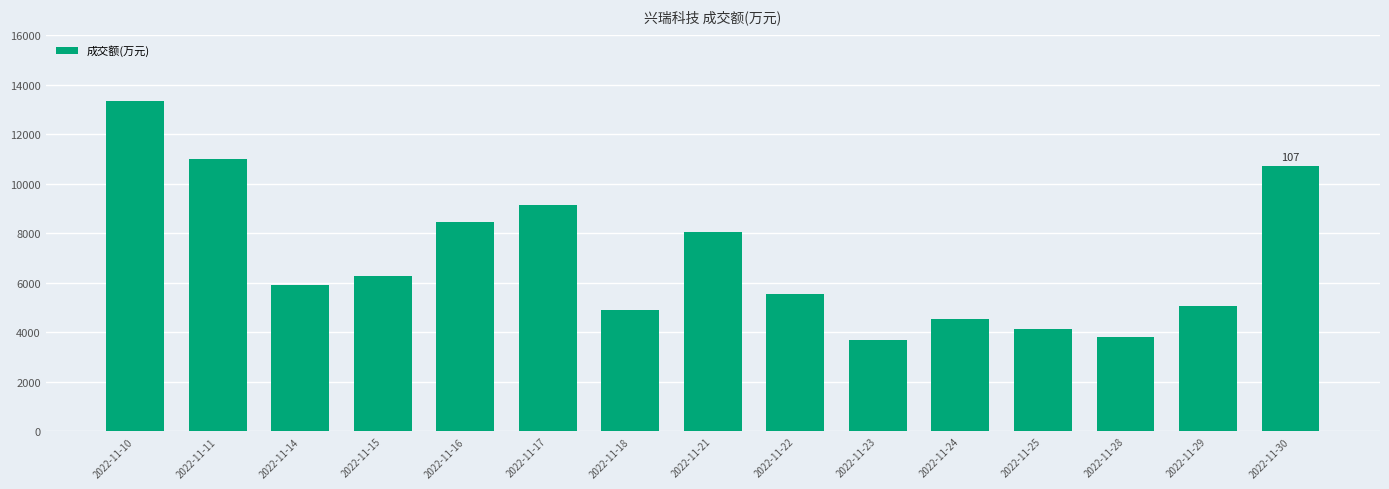

What is the average value?

6969